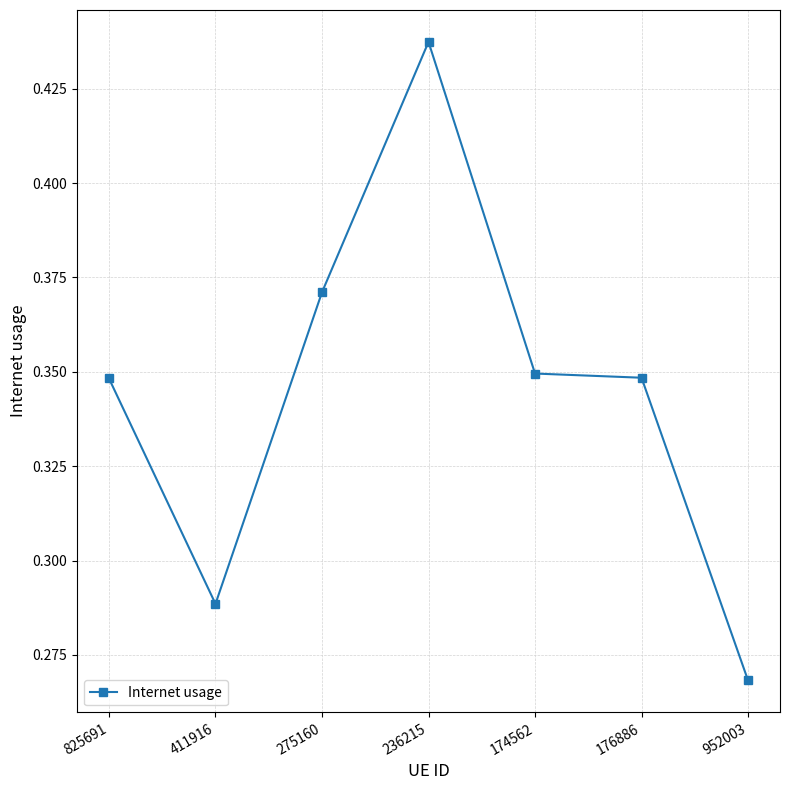

Which category has the lowest value across all series?

952003